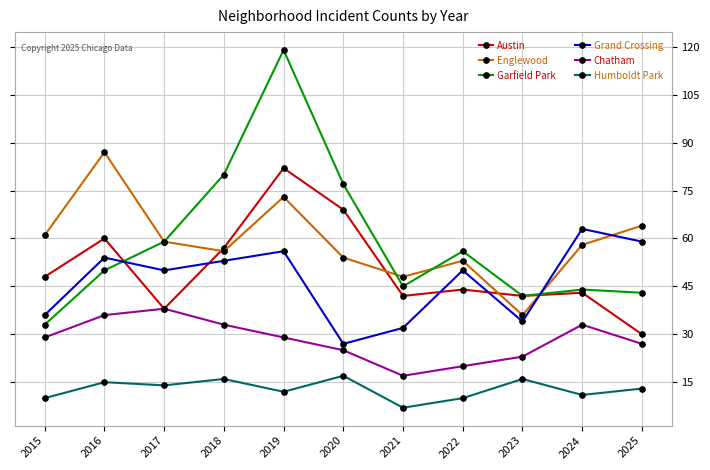

At which label does Grand Crossing reach its minimum?

2020